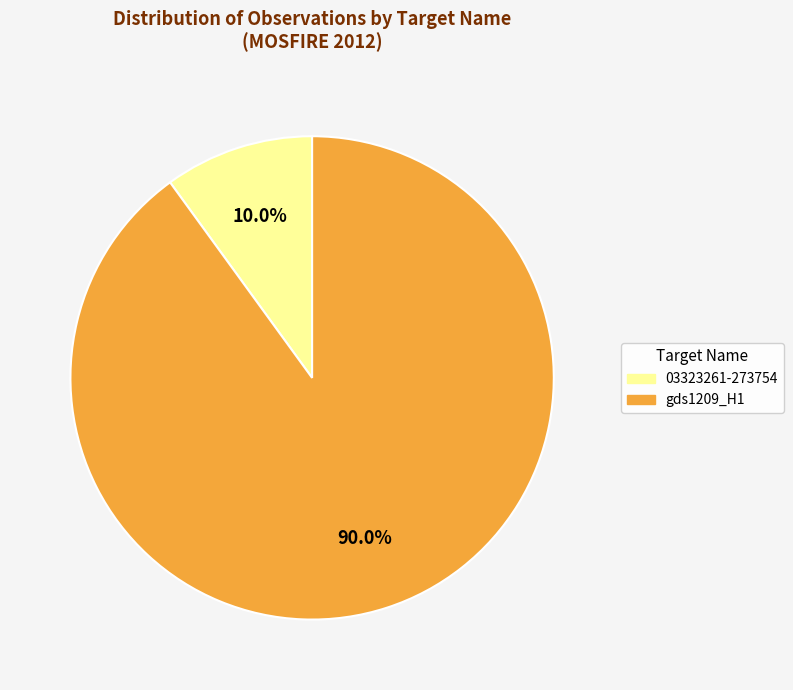

The gds1209_H1 slice represents 20% of the pie. True or false?

False